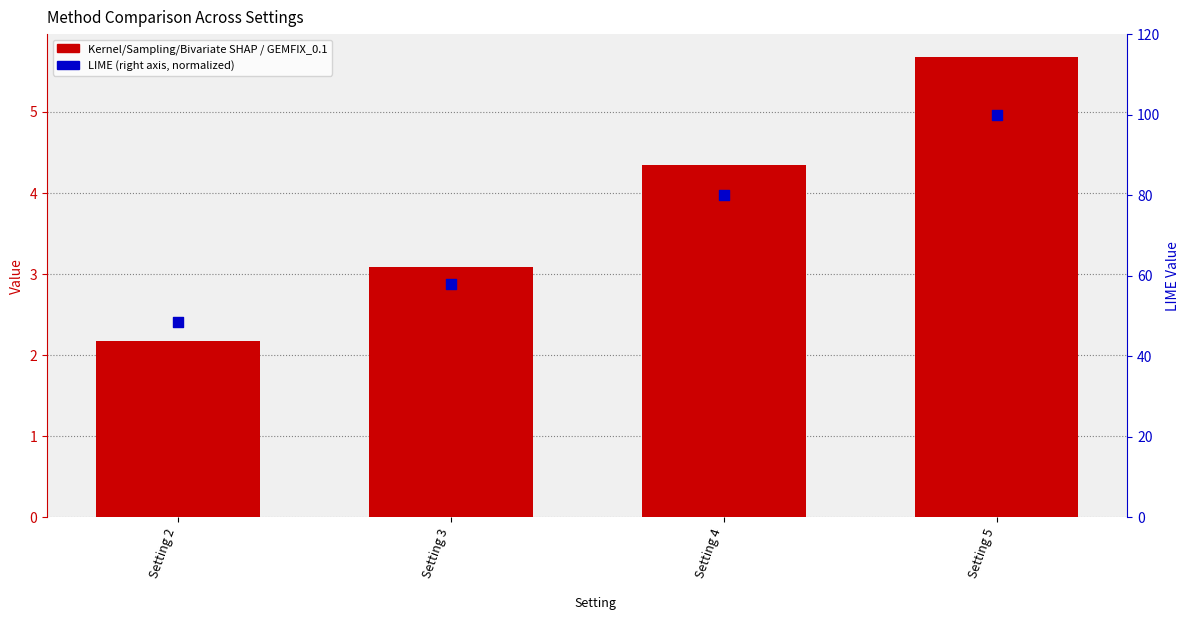

At how many categories does at least one series exceed 60?

2